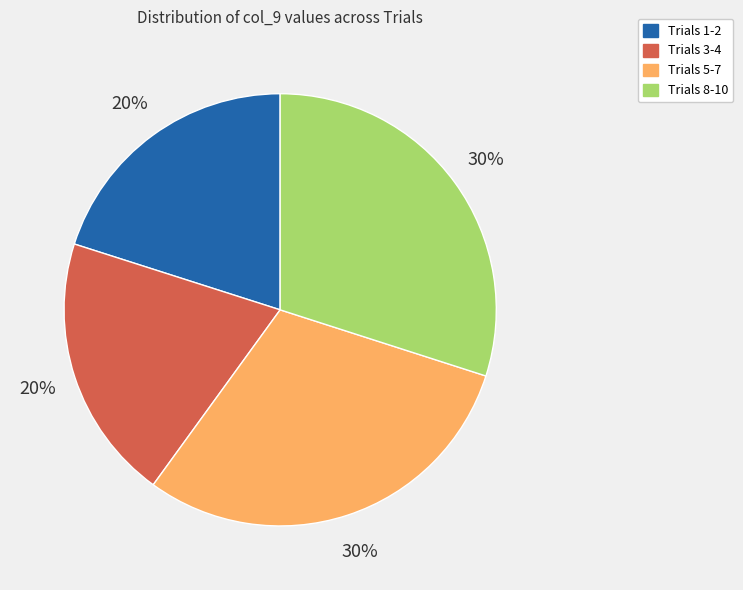

To the nearest percent, what is the difference between the largest and smallest slice percentages?

10%